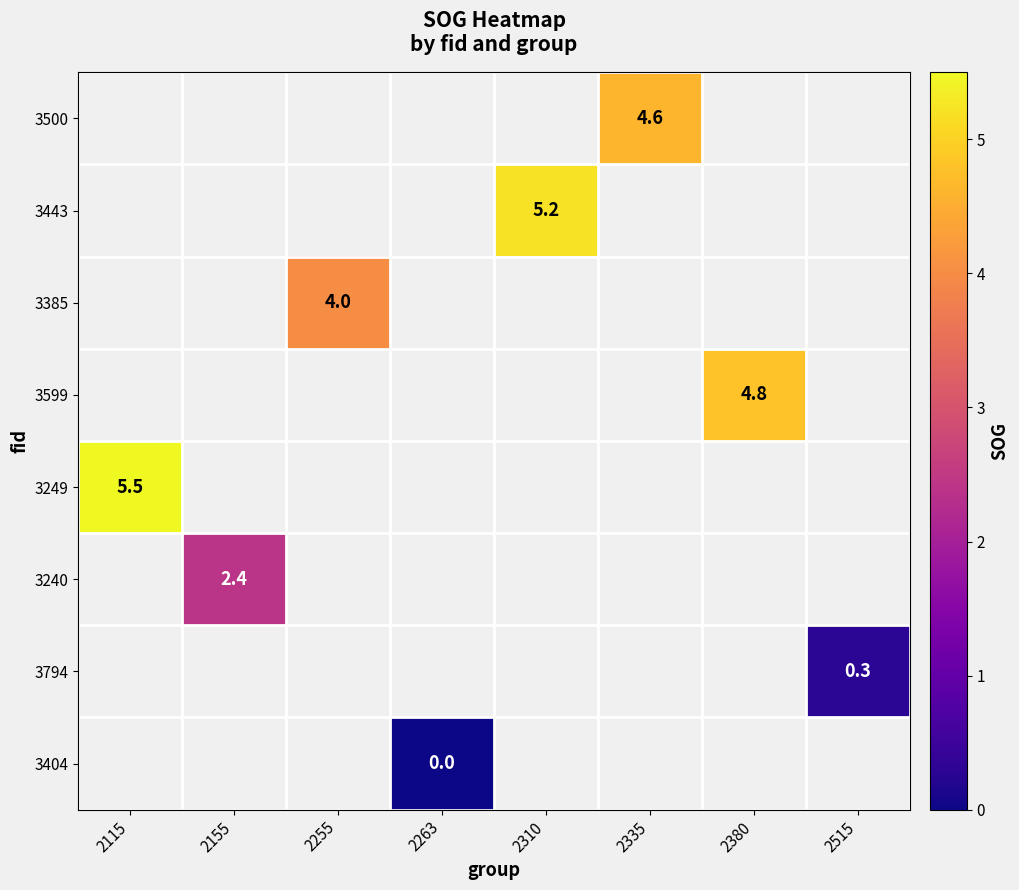

Is it true that 3385 equals 6.5 at 2255?

False